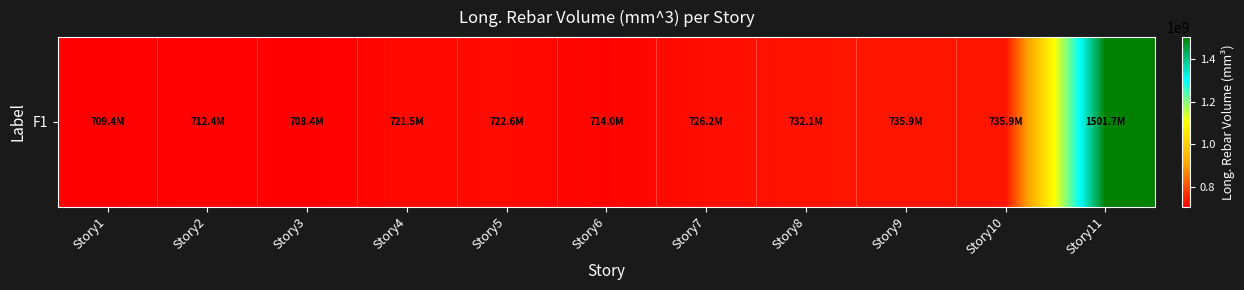

Rank the categories by value from lowest to highest.

Story3, Story1, Story2, Story6, Story4, Story5, Story7, Story8, Story10, Story9, Story11